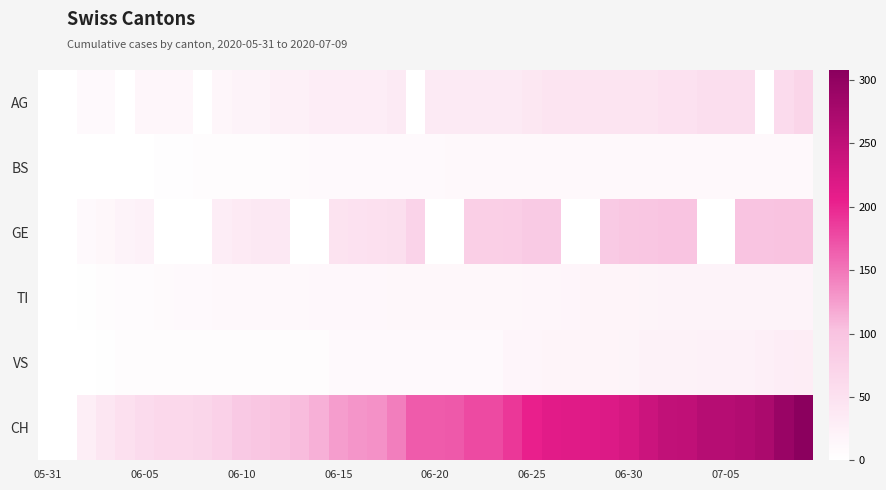

At how many categories does at least one series exceed 260?

5